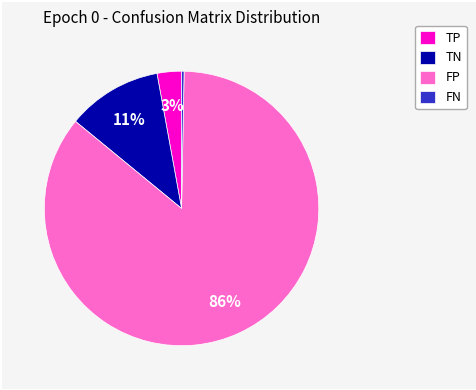

How many segments does this pie chart have?

4